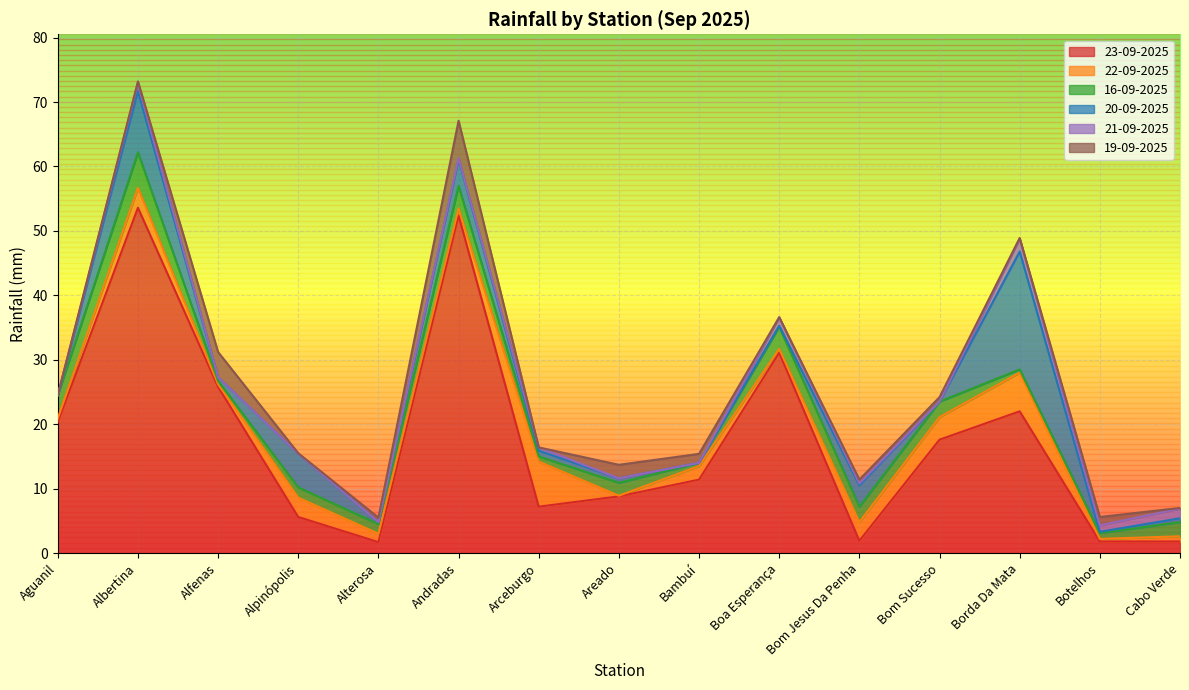

At which label is 23-09-2025 closest to 27?

Alfenas